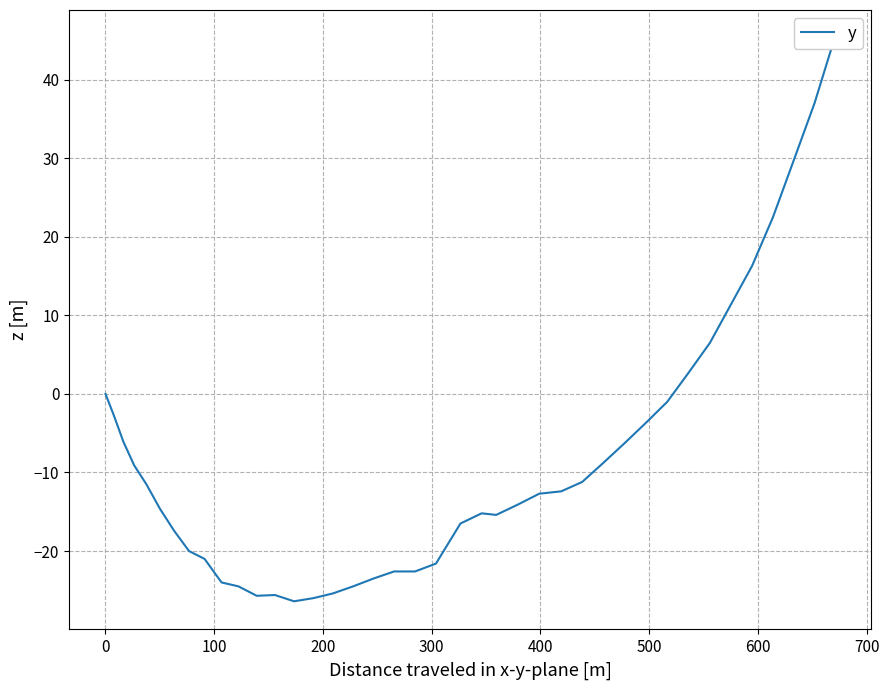

What is the difference between the maximum and minimum values?

71.7